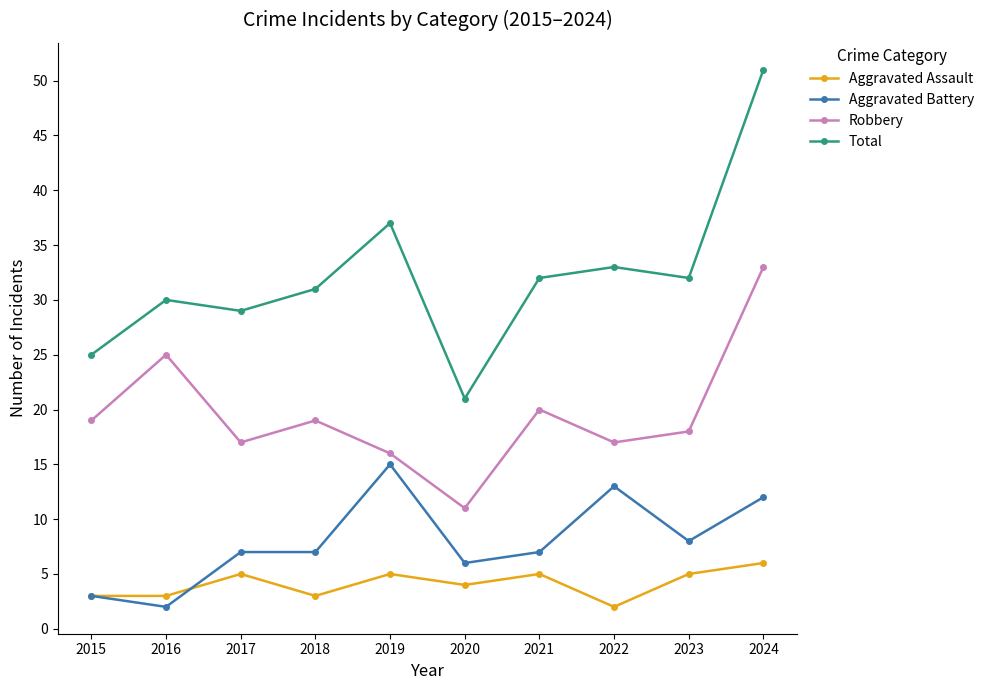

Where does the Total series first go above 32?

2019